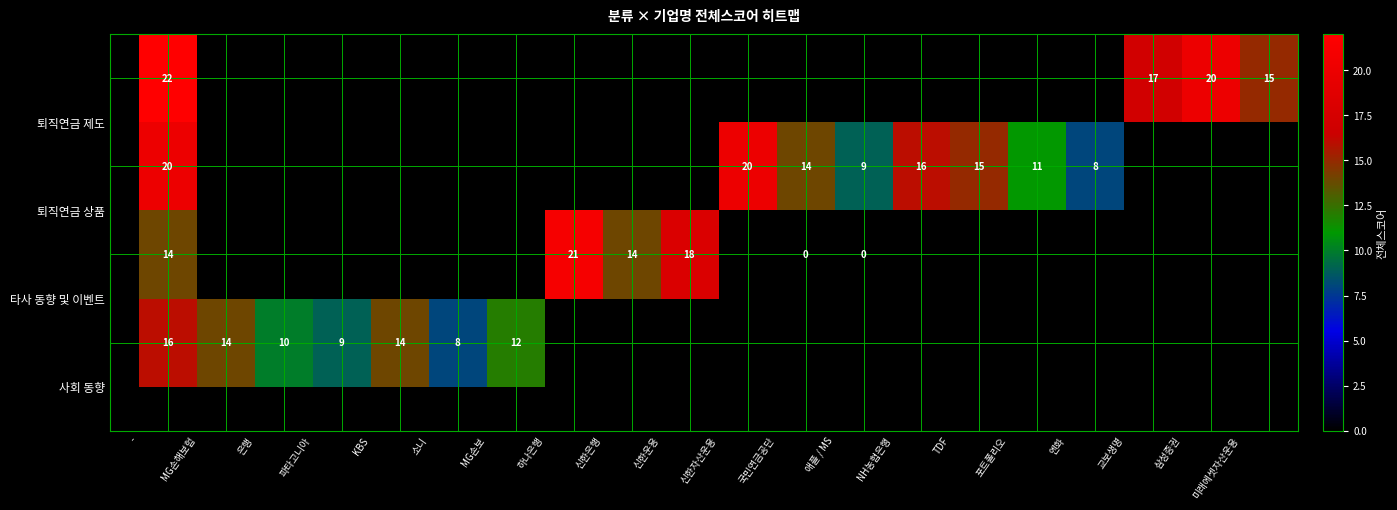

Is it true that 2.5 equals 9 at 12.5?

True